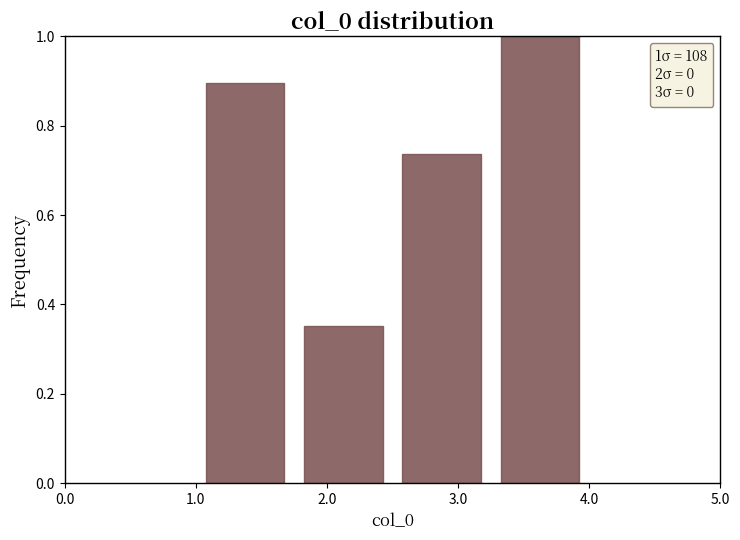

Which range on the x-axis has the tallest bar?

3.25 to 4.00